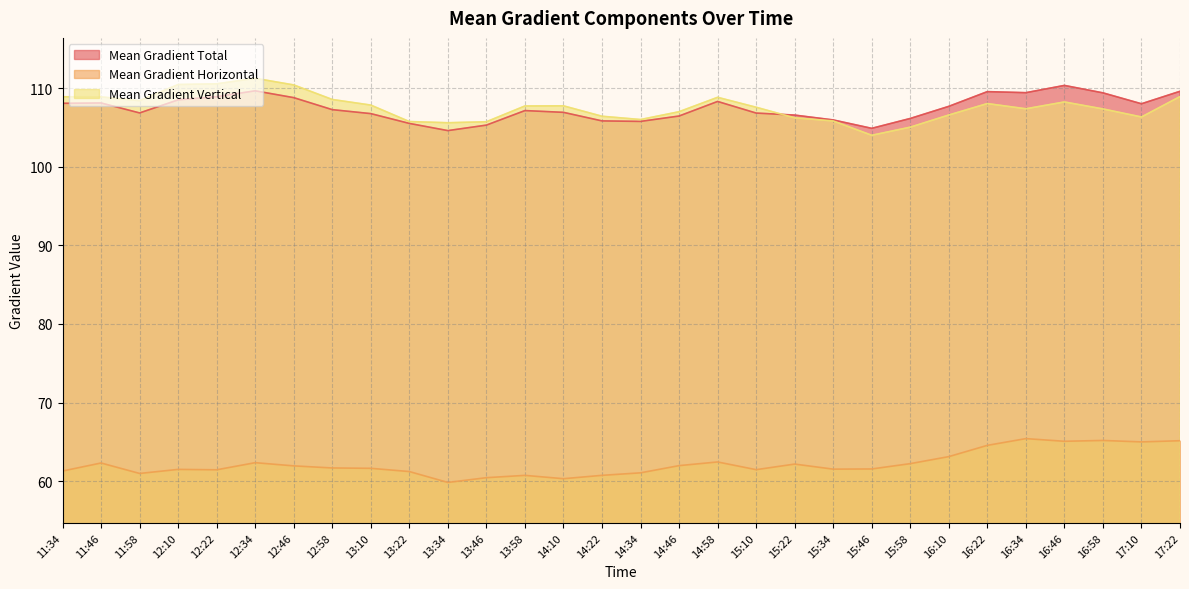

Between 11:34 and 11:46, which is larger?

11:46